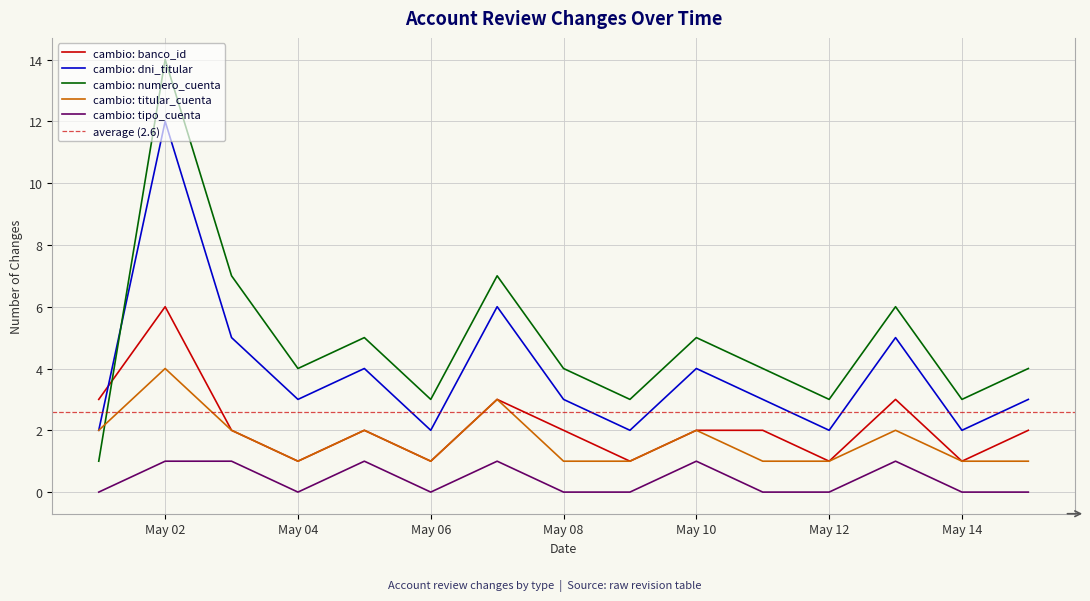

What is the approximate value of cambio: titular_cuenta at May 14?

1